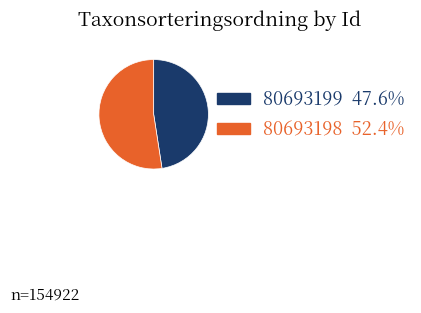

Does 80693198 represent more than half of the total?

Yes